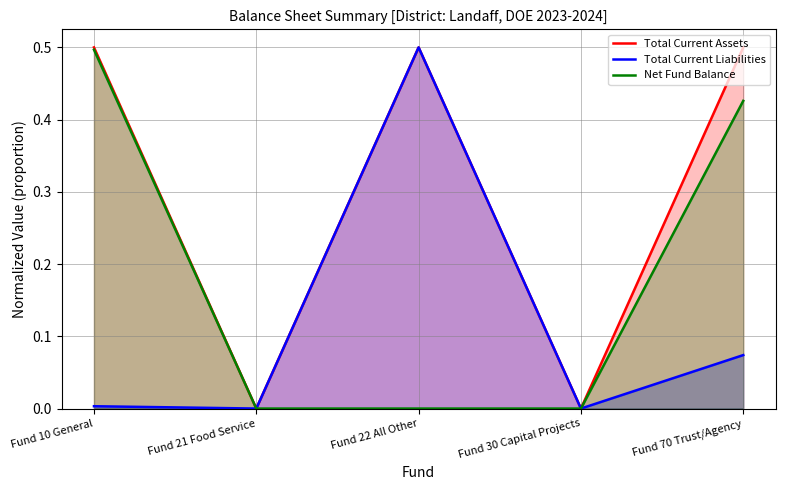

Which category has the lowest value in the Total Current Liabilities series?

Fund 21 Food Service